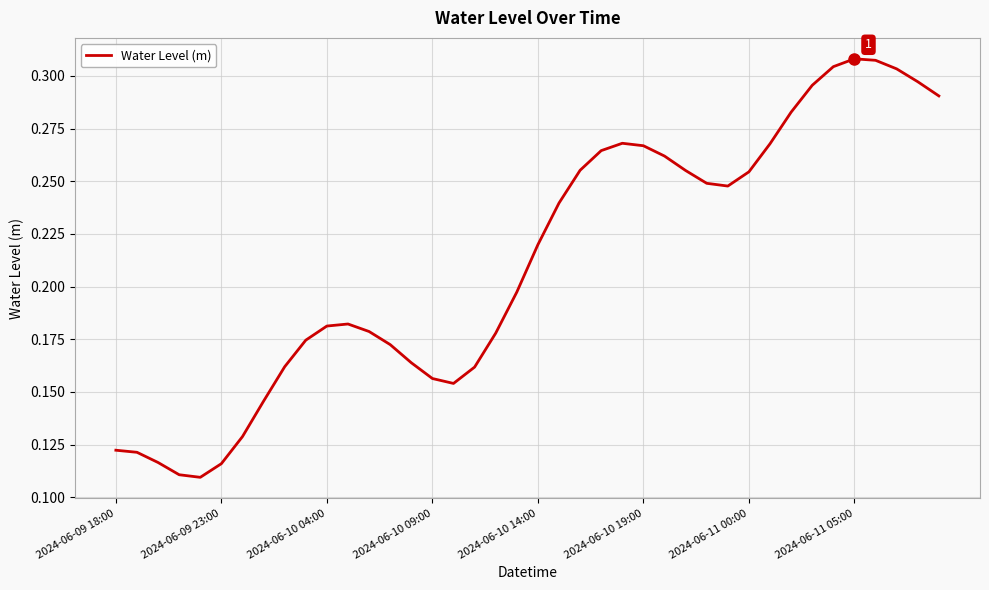

Does the chart display data point markers on the line(s)?

No